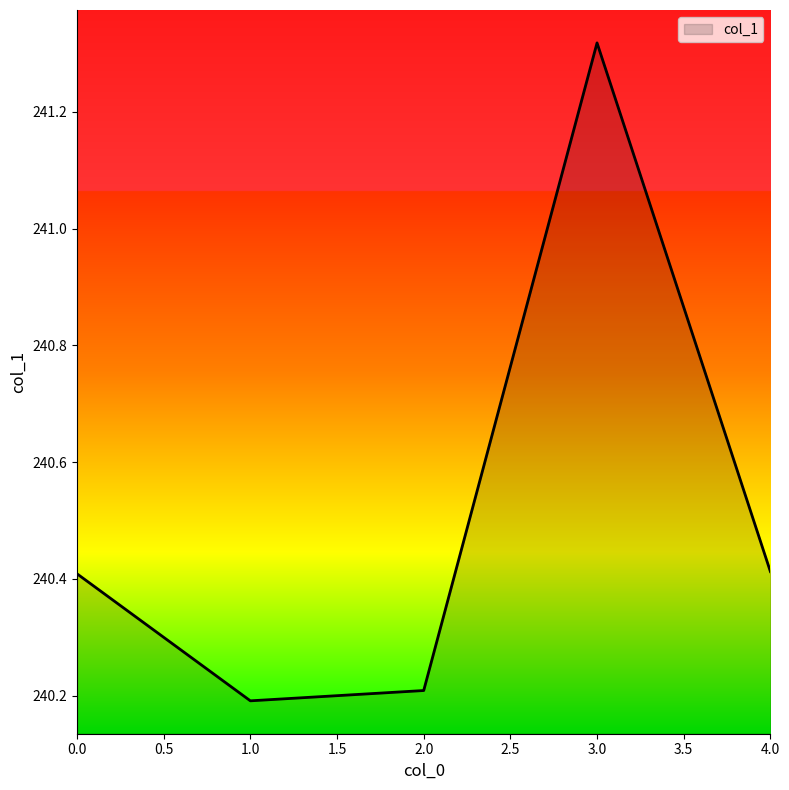

True or false: there are more than 1 points higher than both neighbors.

False